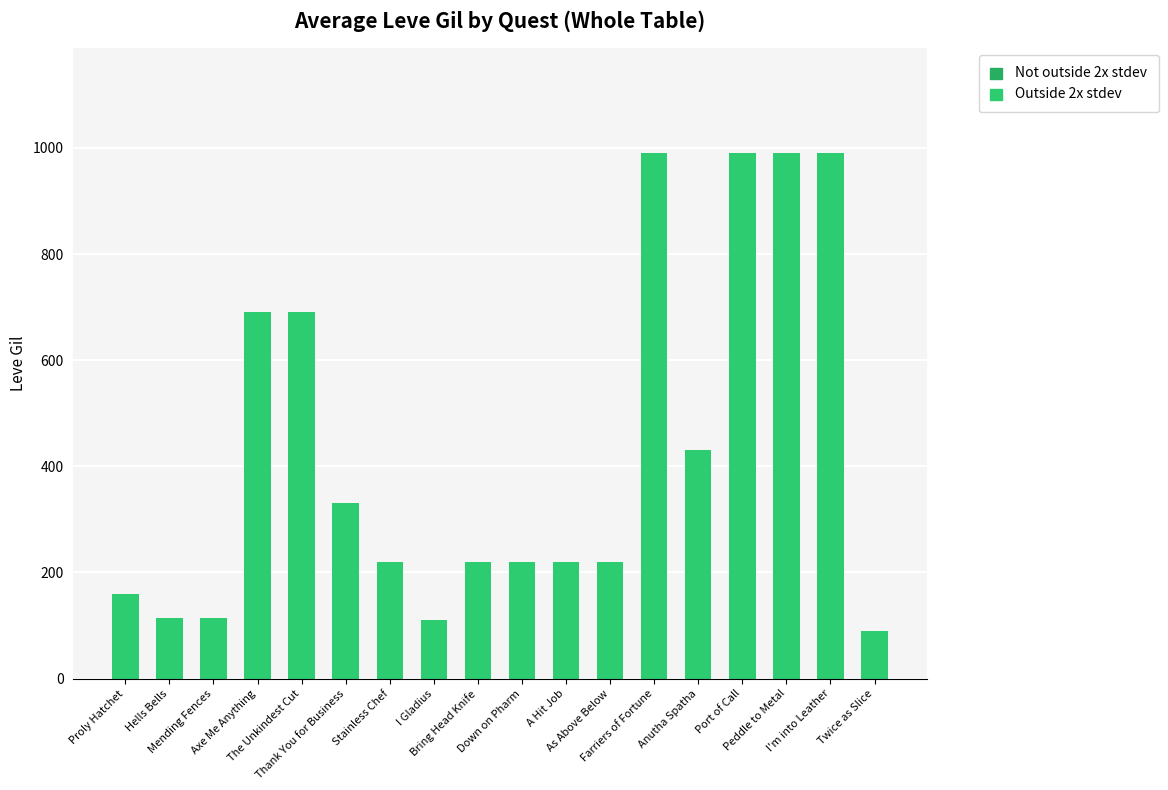

What is the label of the 9th bar from the left?

Bring Head Knife